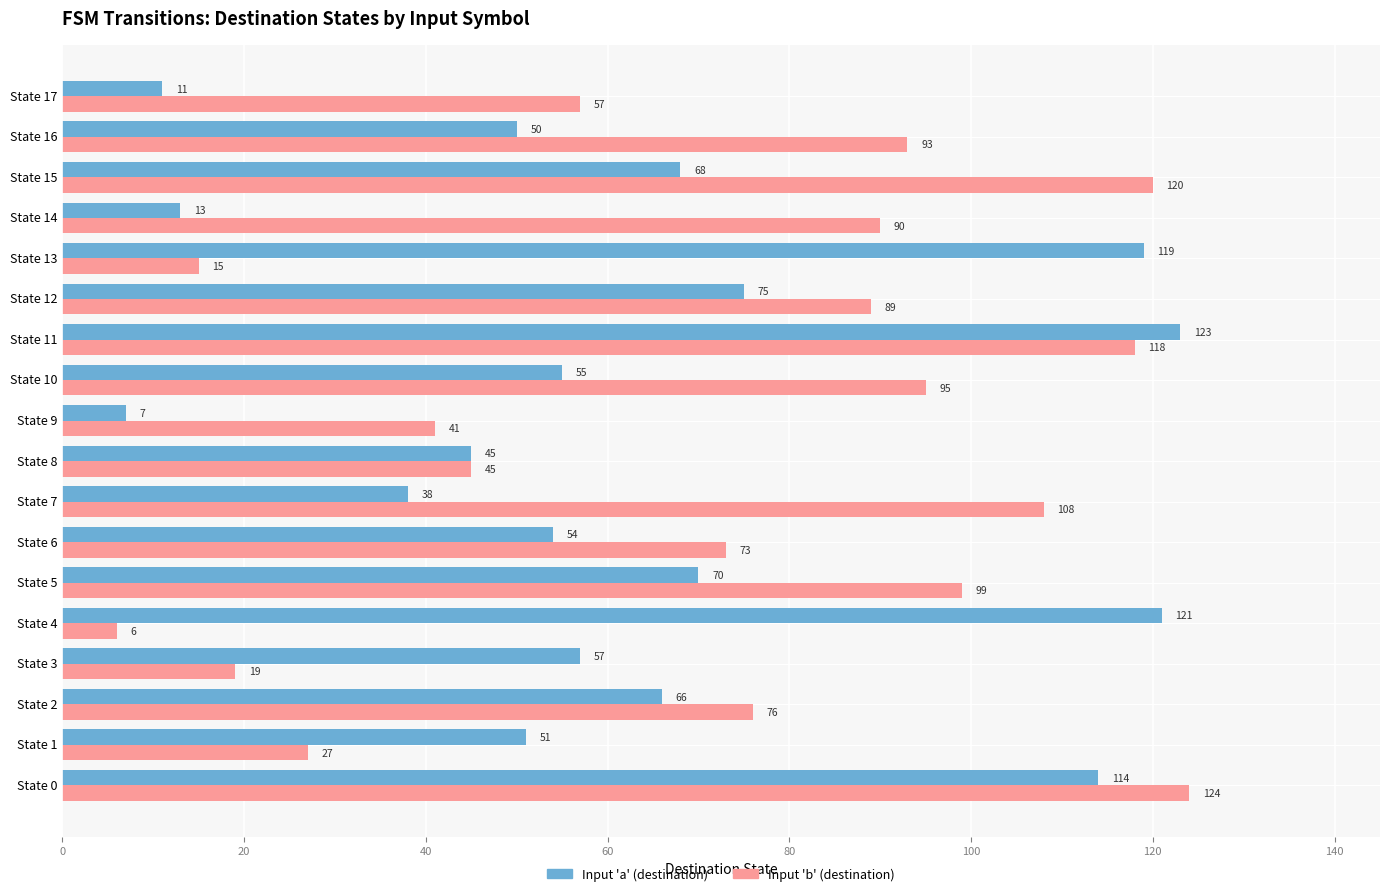

How many data points in Input 'a' (destination) are less than 57?

9